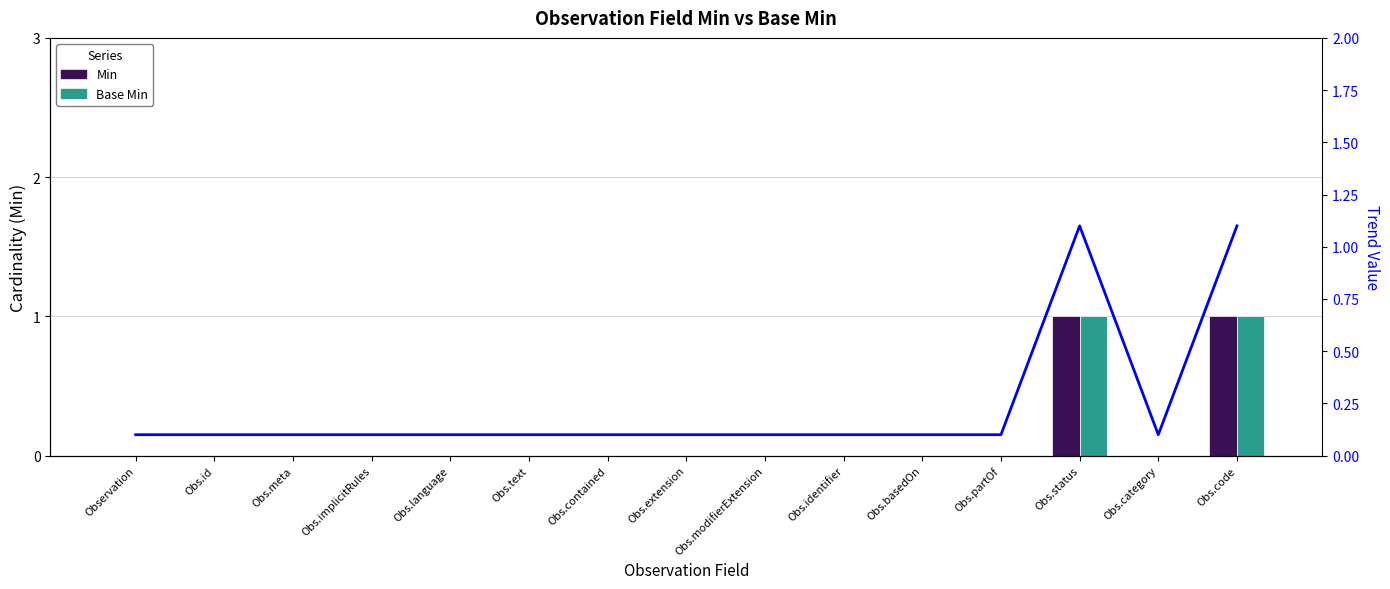

How many values in the Base Min series exceed 0?

2